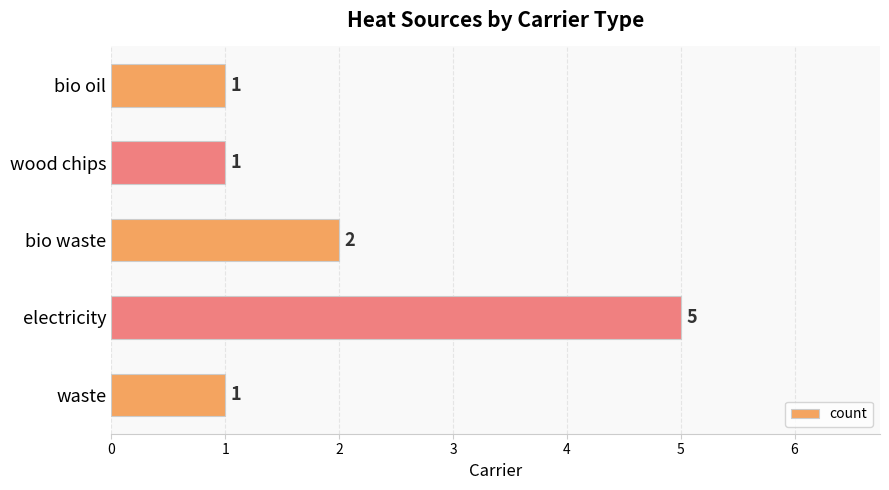

At which category does the chart reach its peak across all series?

electricity